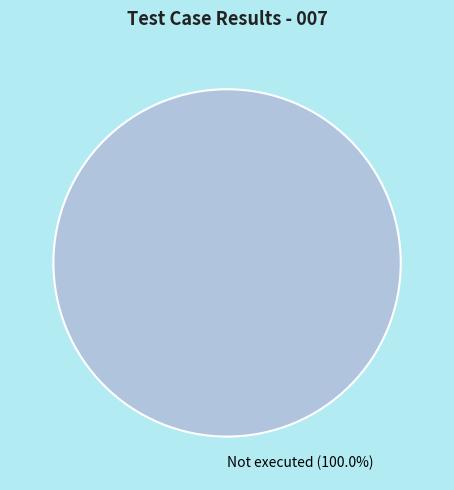

Rank the categories by value from lowest to highest.

Not executed (100.0%)